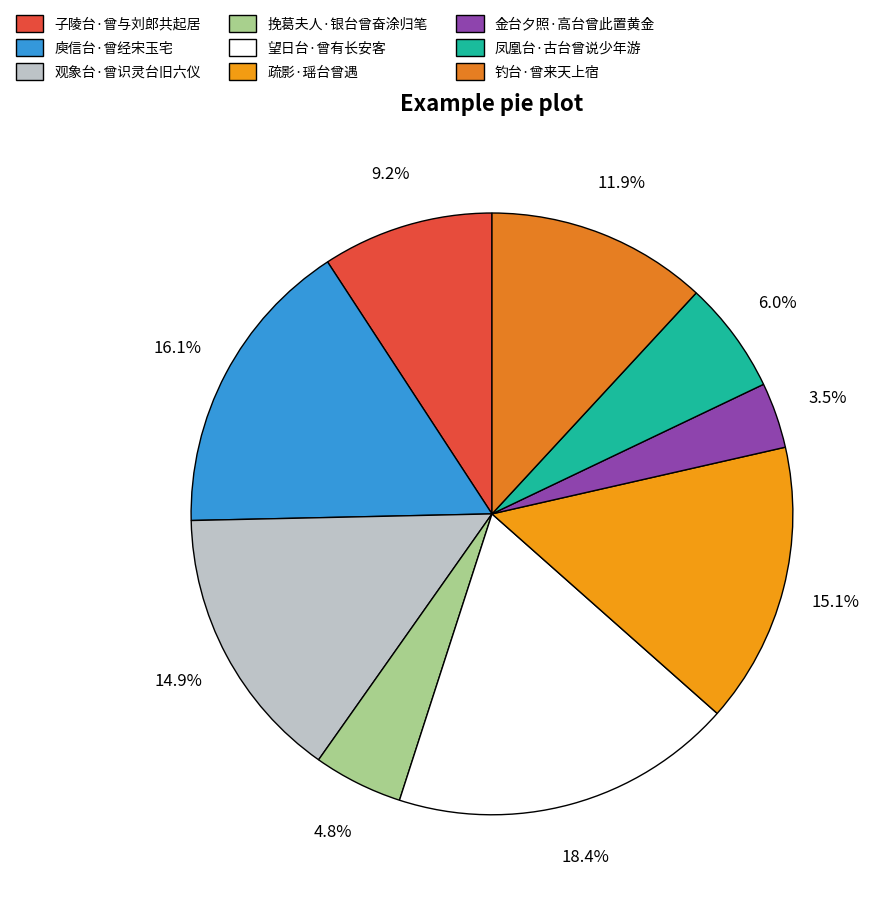

Is 观象台·曾识灵台旧六仪 the majority of the pie?

No